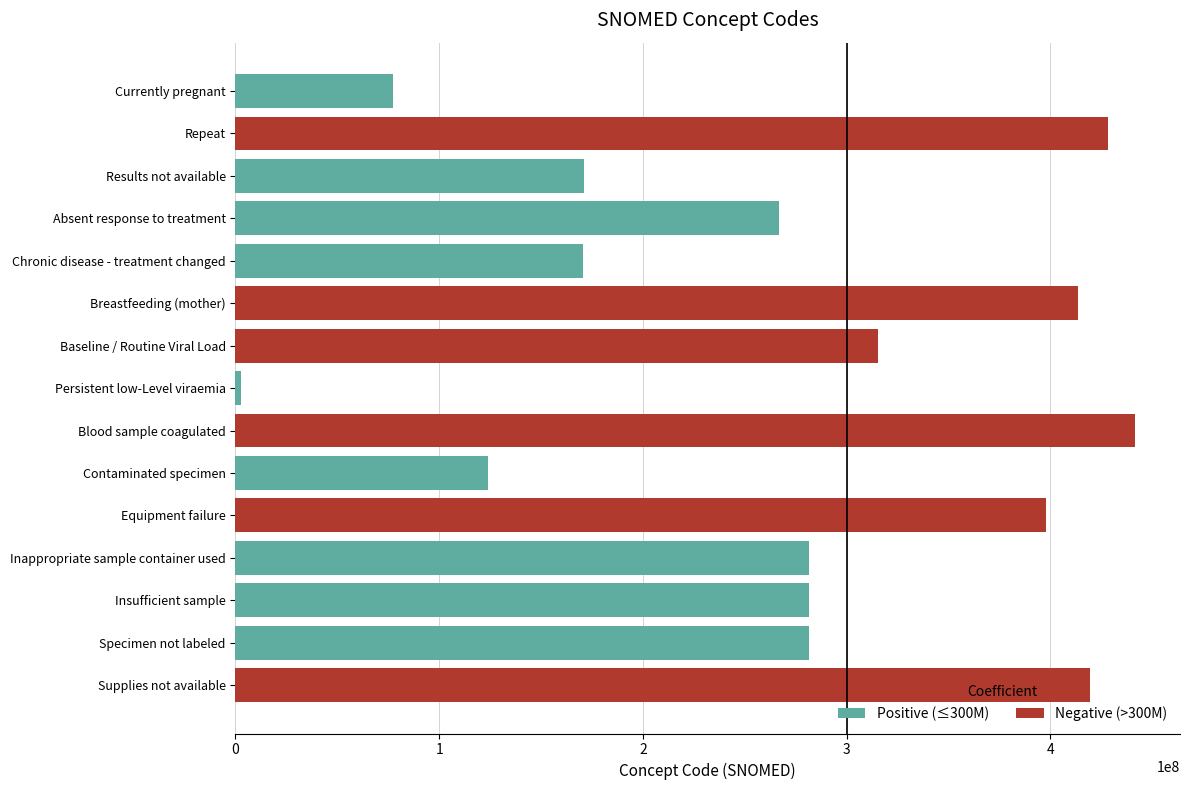

What is the spread (max minus min) of values at 3?

266721009